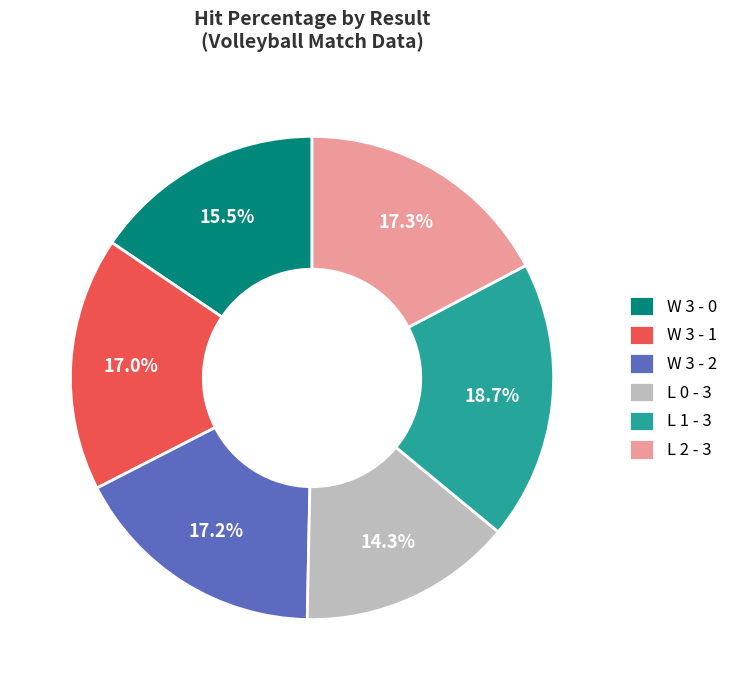

Combined, do L 0 - 3 and W 3 - 1 account for over 50%?

No